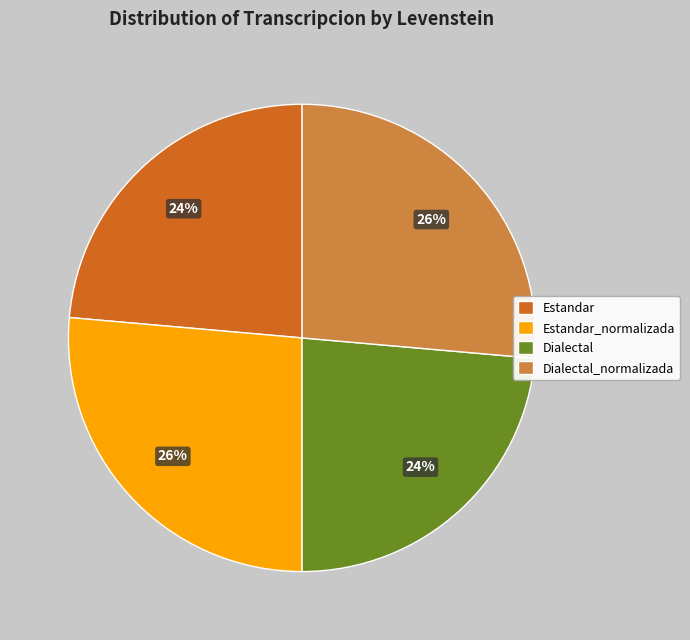

To the nearest percent, what portion does Estandar represent?

24%